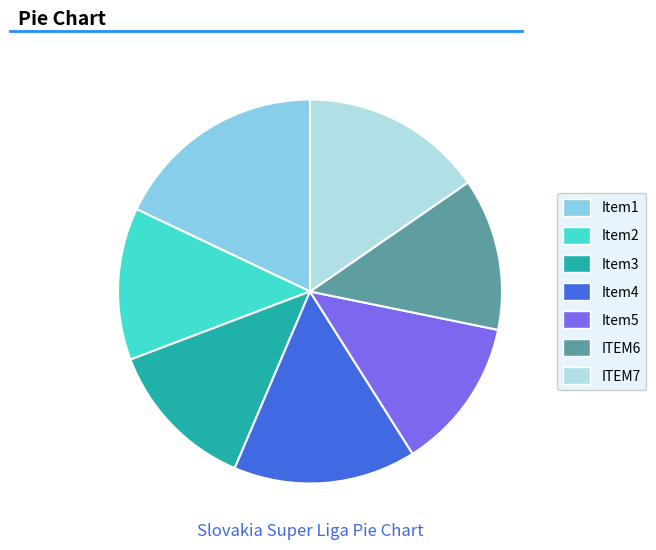

Is there any slice that represents more than half of the pie?

No